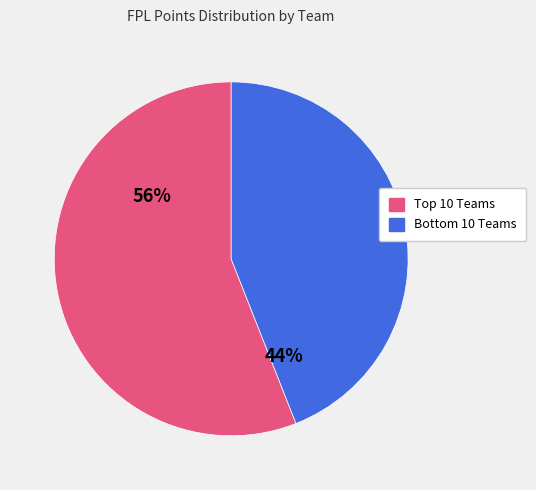

Is there any slice that represents more than half of the pie?

Yes